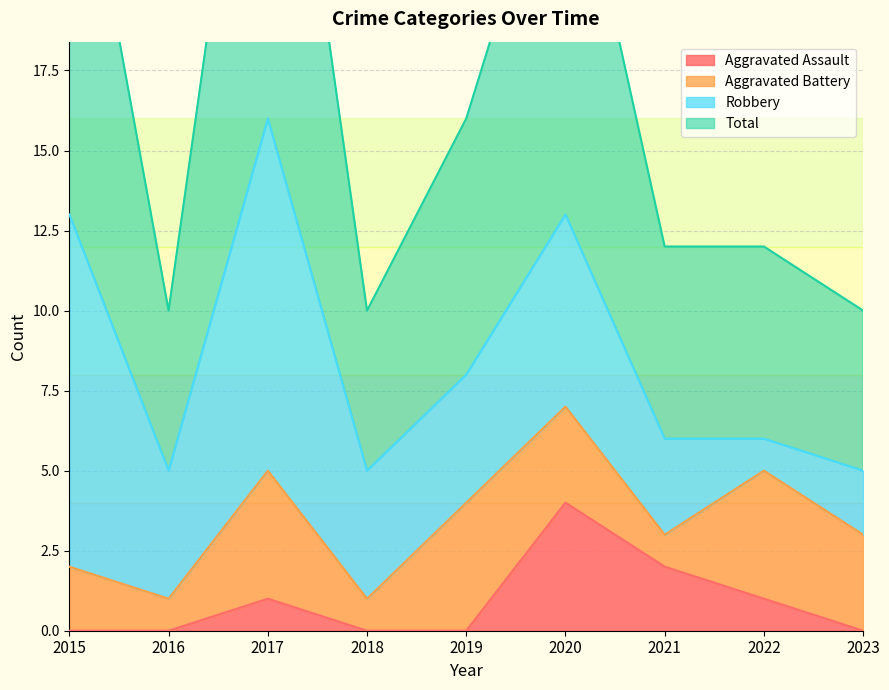

Which series has the largest range (max minus min)?

Total